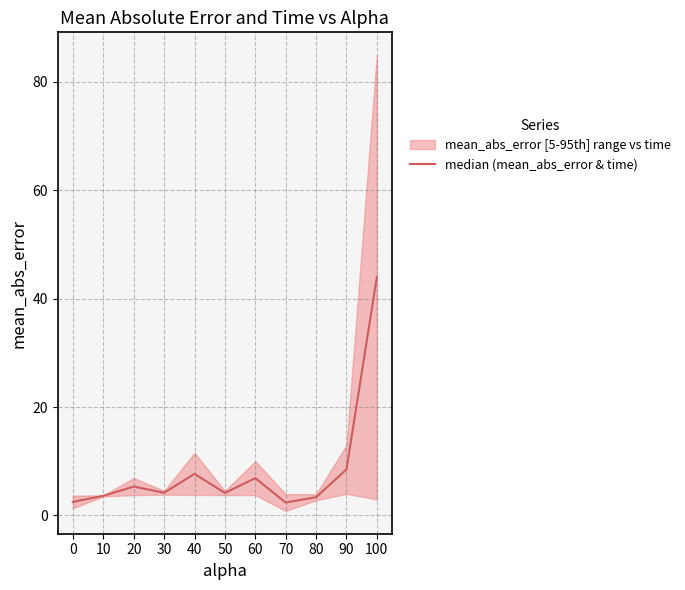

What is the minimum value shown in the chart?

2.4